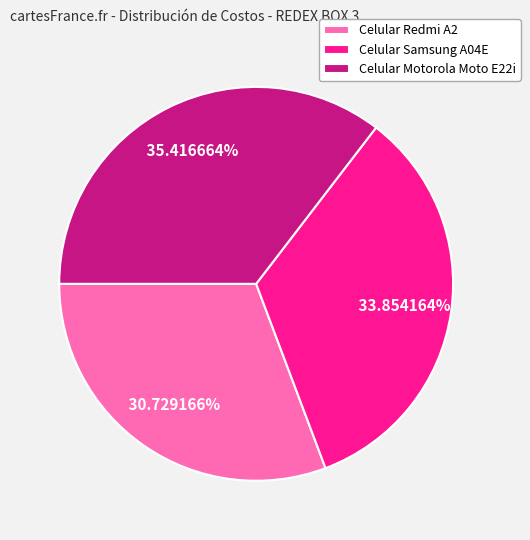

Does Celular Samsung A04E represent more than half of the total?

No